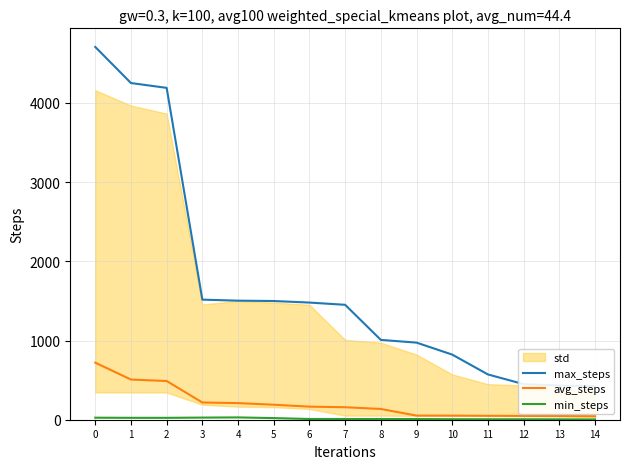

True or false: max_steps has a value of 4189.7 at 2.

True